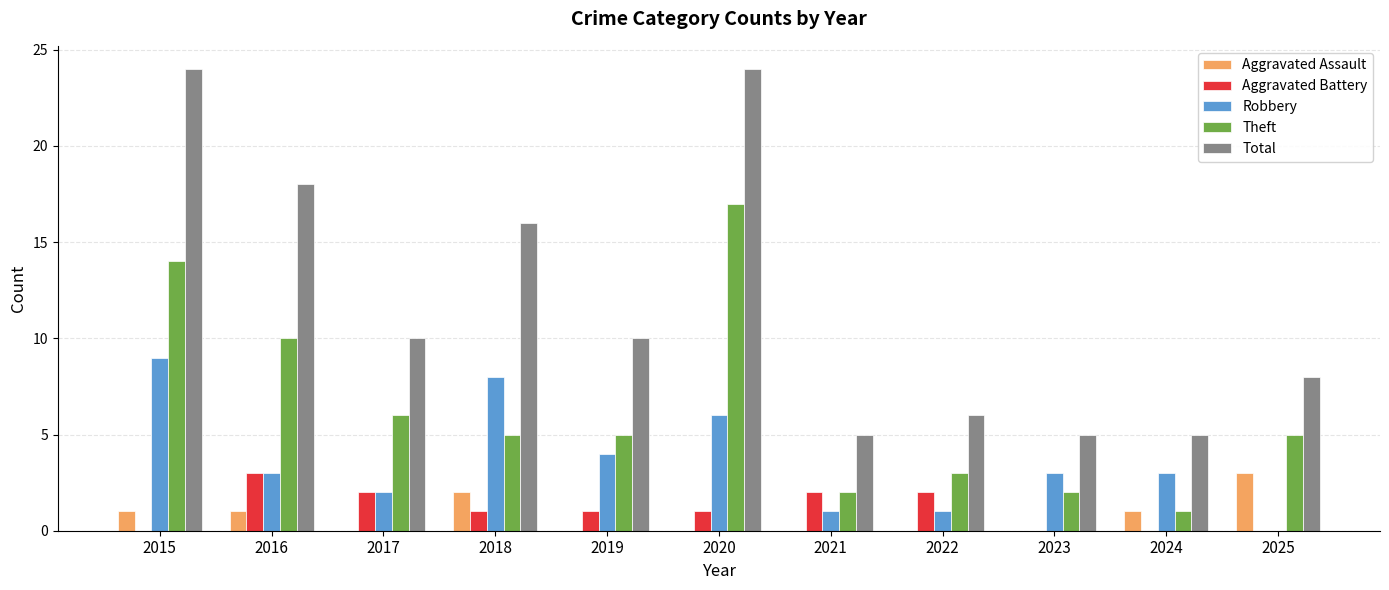

What is the sum of the Total values at 2018 and 2023?

21